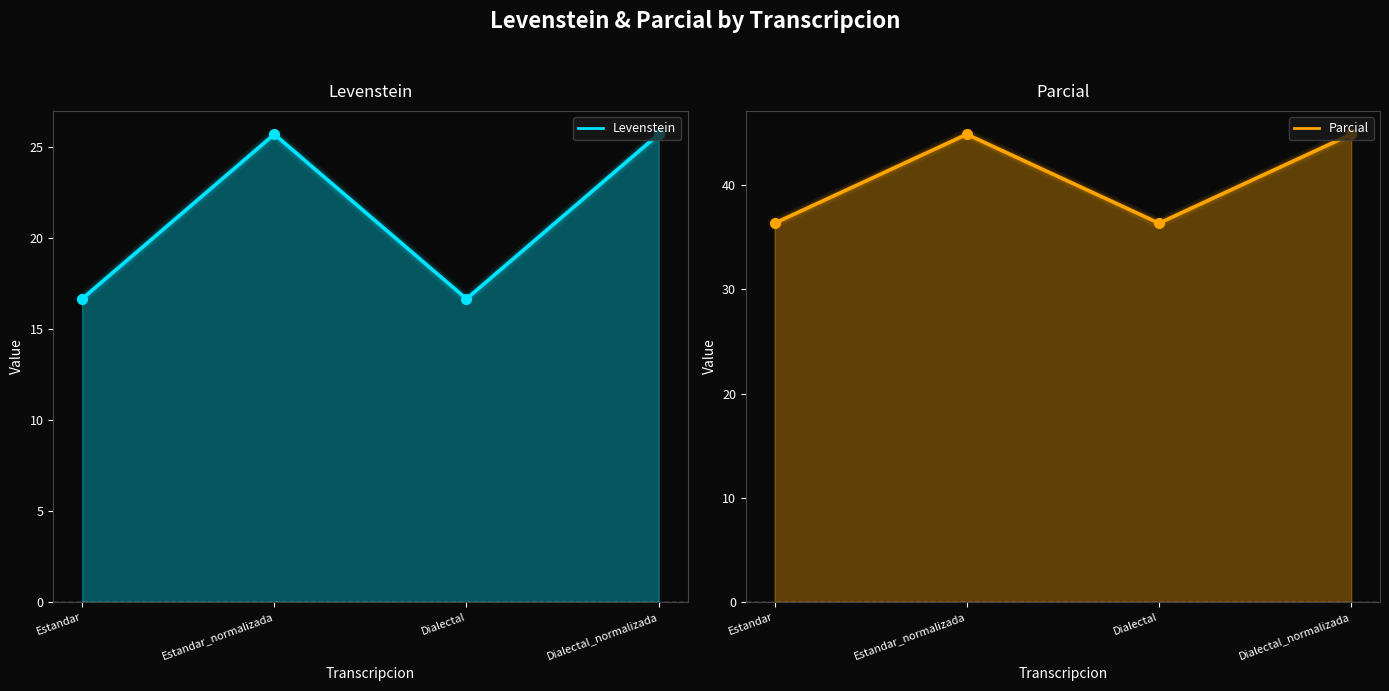

Which category has the lowest value in the Parcial series?

Estandar